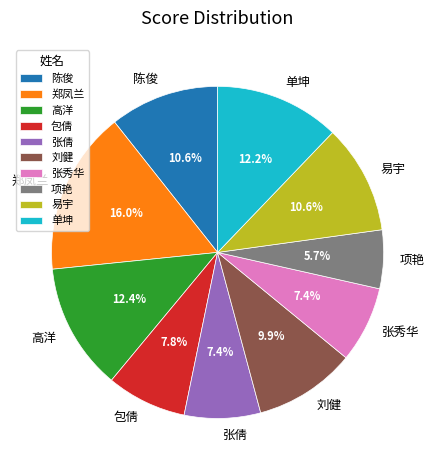

Does 张倩 represent more than half of the total?

No